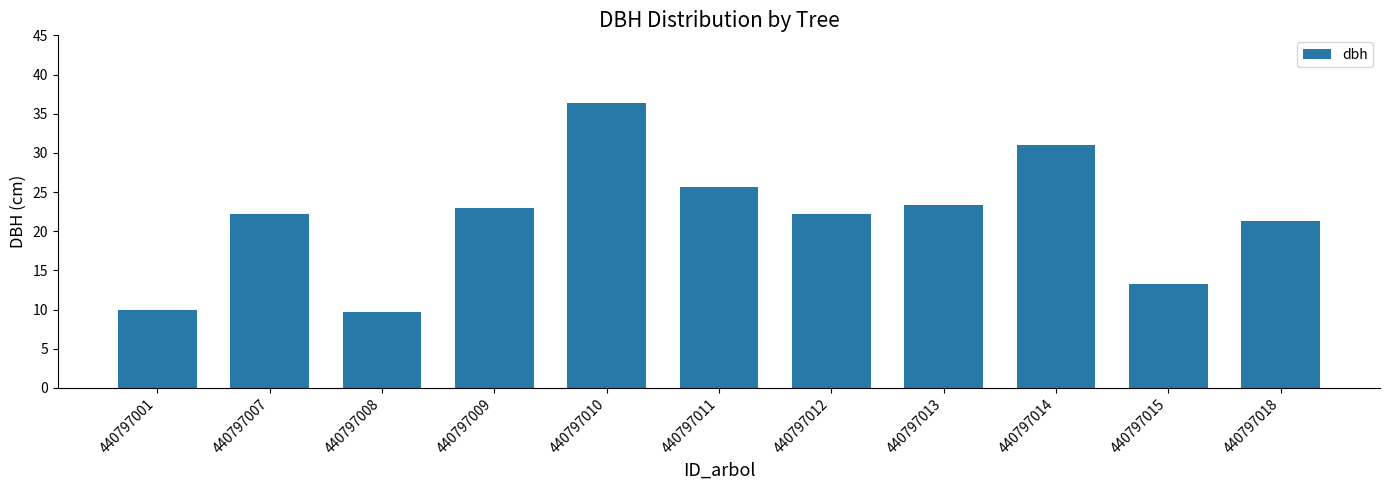

What is the difference between the values at 440797001 and 440797010?

26.3